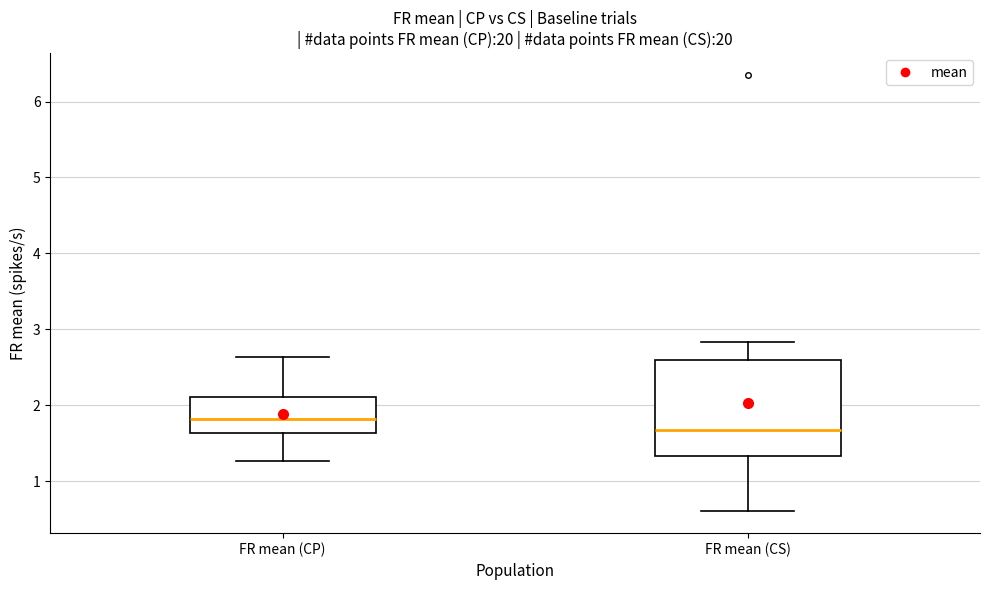

Reading left to right, transcribe this box plot: for each box, give where its median line is, the range the box spans, and where its two whiskers end, as read against the y-axis. The values are not printed on the chart, so give them approximately, as read against the axis.

FR mean (CP): median 1.8, box 1.6 to 2.1, whiskers 1.3 to 2.6
FR mean (CS): median 1.7, box 1.3 to 2.6, whiskers 0.6 to 2.8